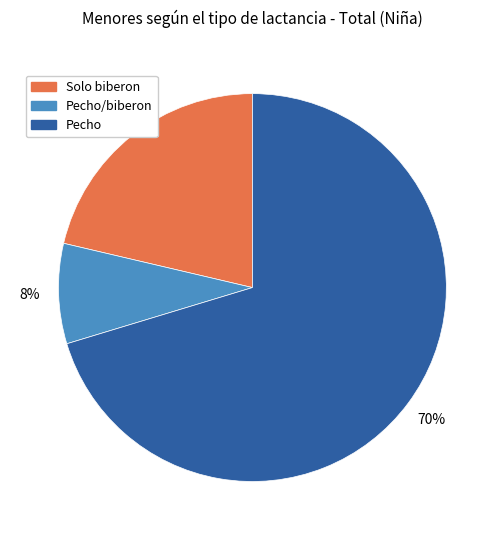

To the nearest percent, what is the average slice percentage?

33%